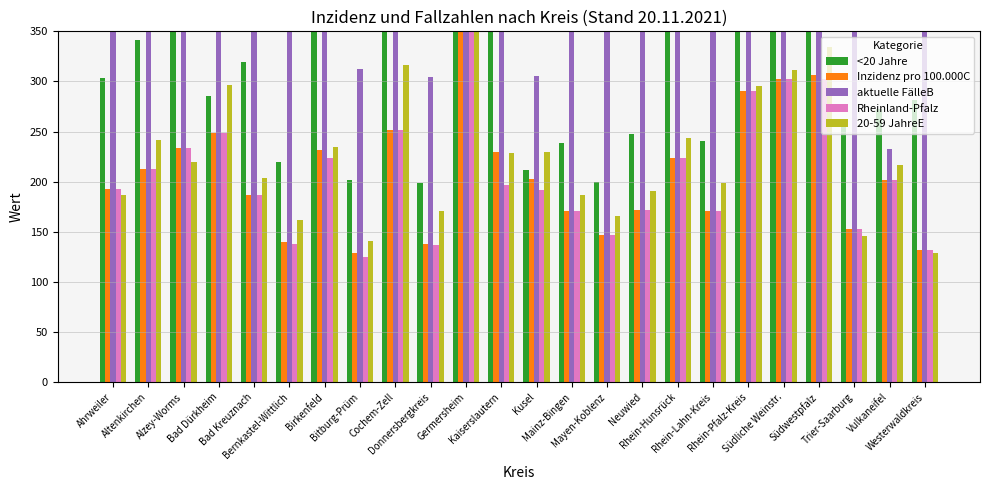

Is the value of Rheinland-Pfalz at Vulkaneifel greater than the value of 20-59 JahreE at Trier-Saarburg?

Yes